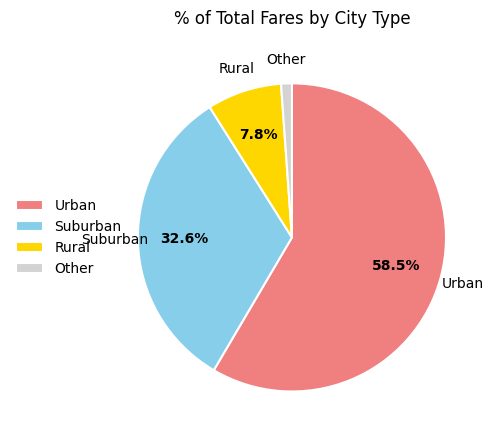

To the nearest percent, what is the difference between the largest and smallest slice percentages?

57%